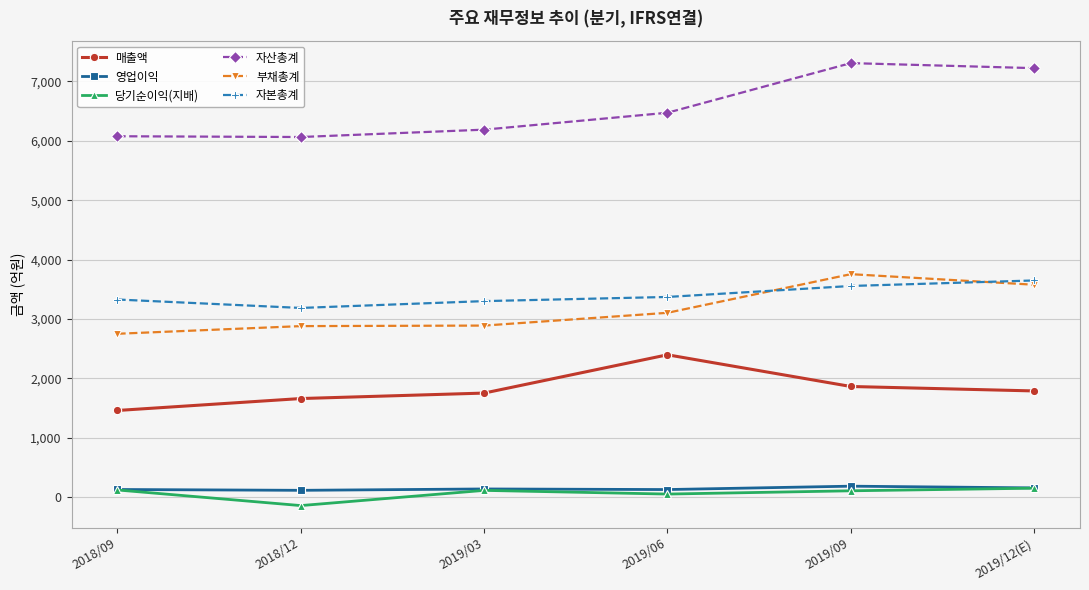

How many distinct data groups are displayed?

6